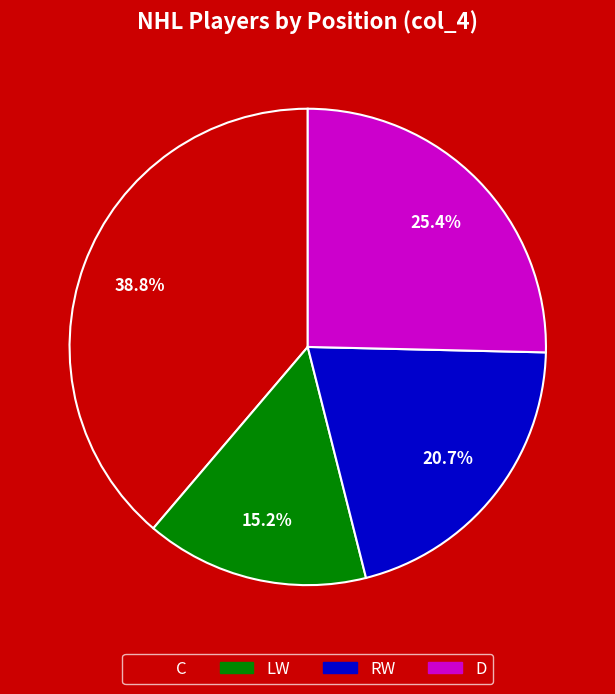

Between D and RW, which is larger?

D